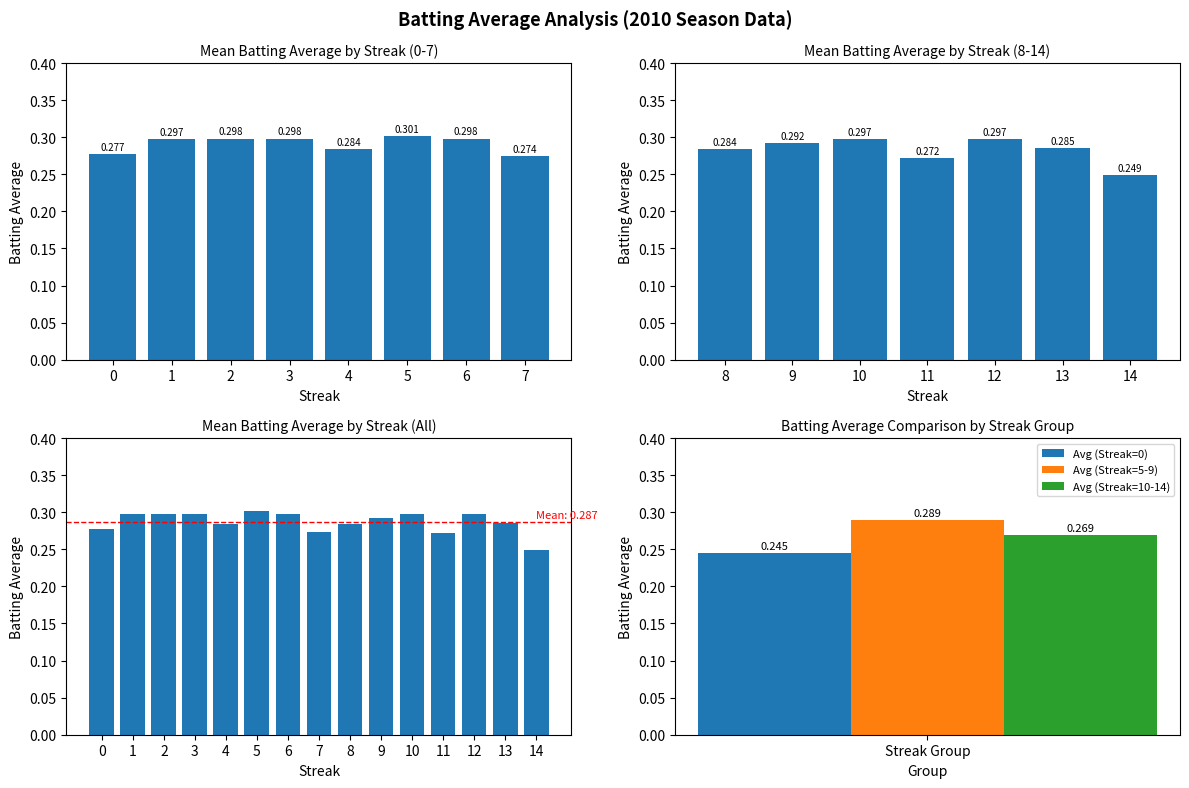

Does the chart contain stacked bars?

No